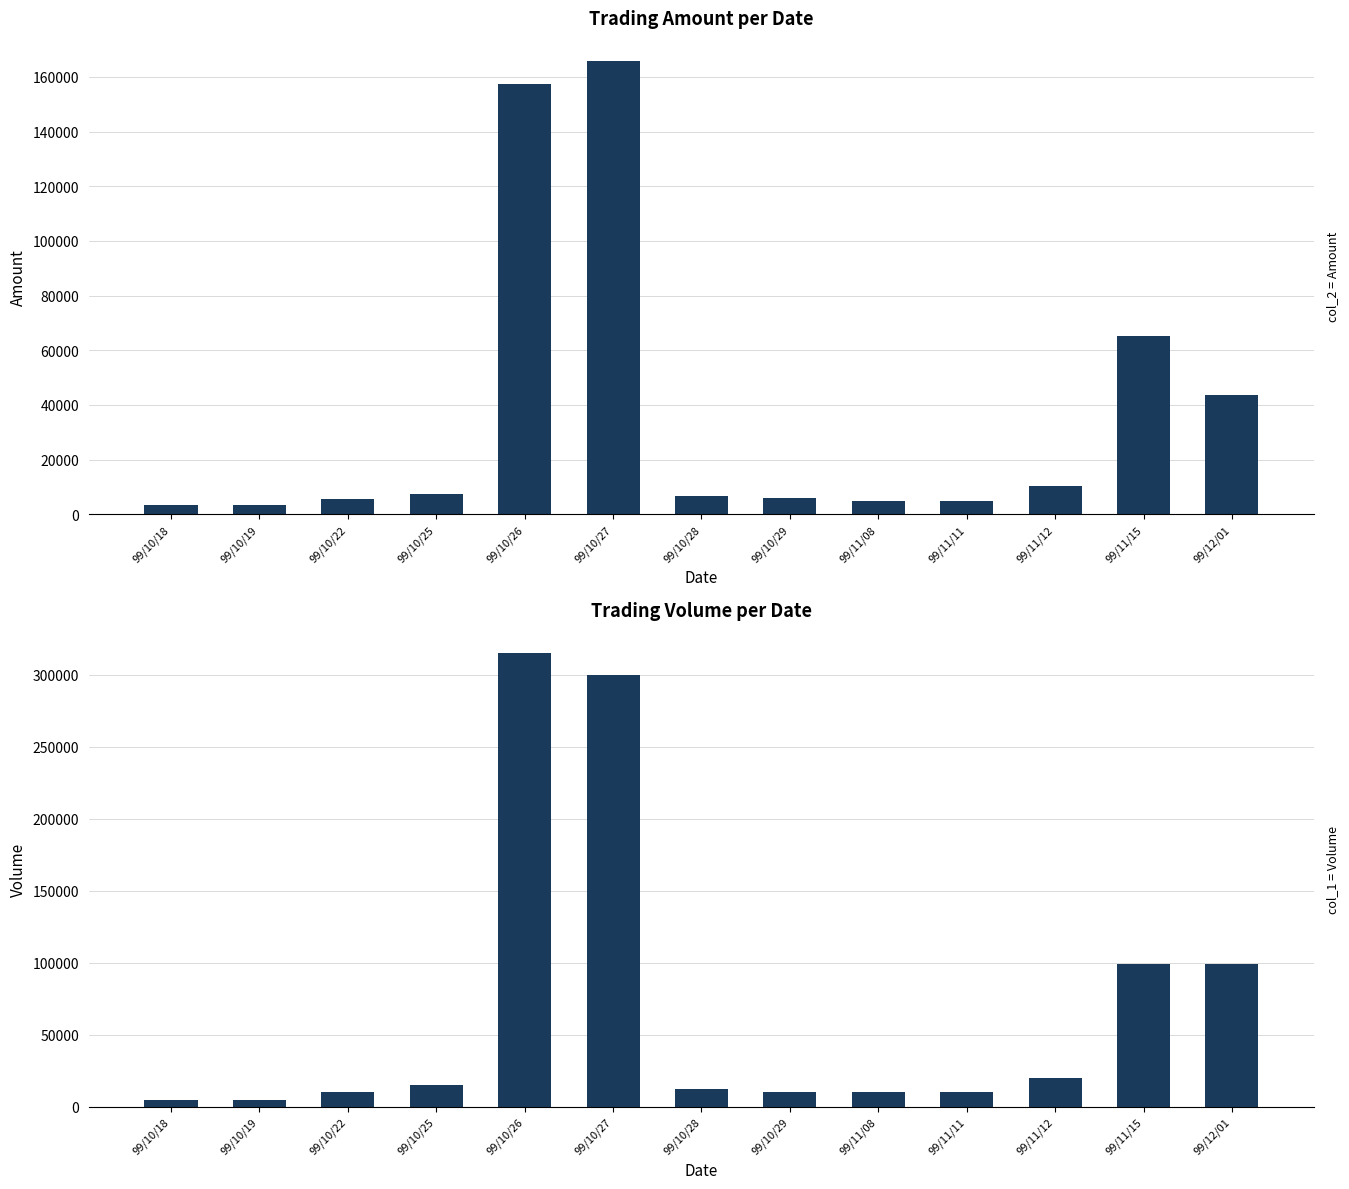

What is the average value of the col_1 (Volume) series?

70000